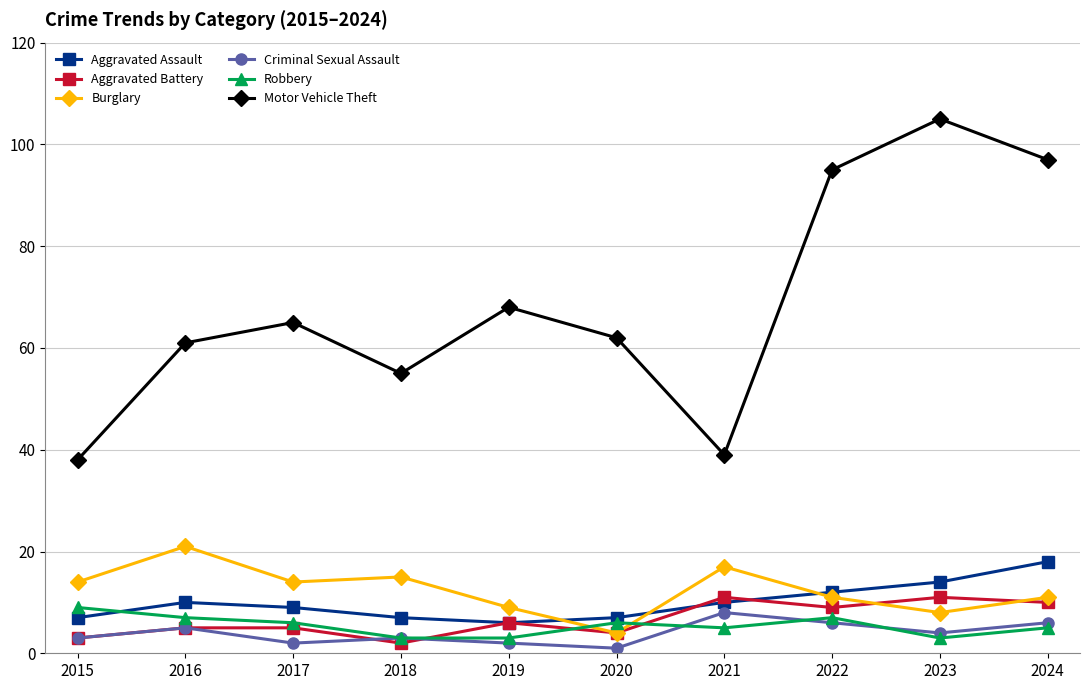

The Criminal Sexual Assault series shows 4 at 2023. True or false?

True